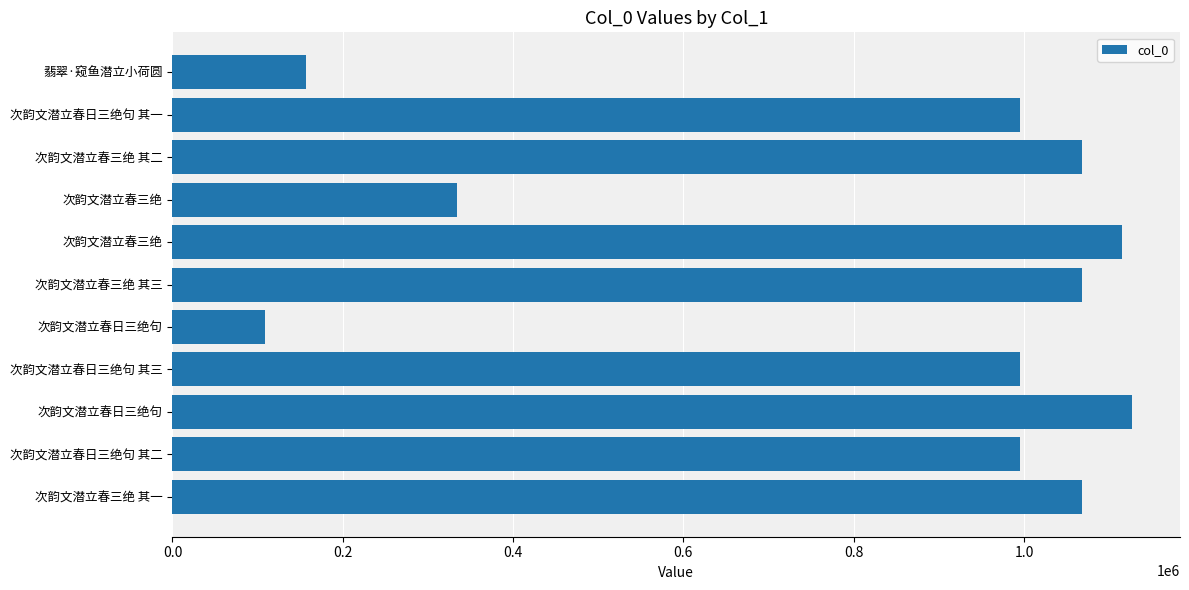

Are the bars grouped side by side (vs. stacked)?

No